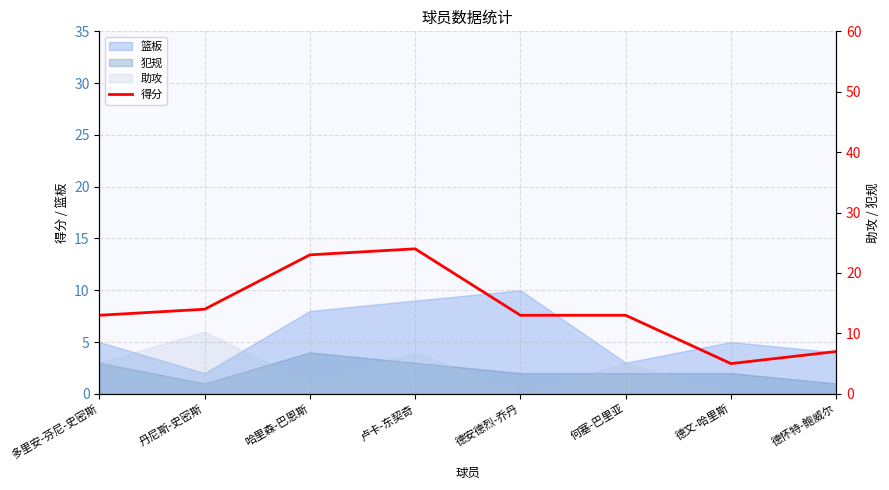

What is the difference between the maximum and second lowest values?

17